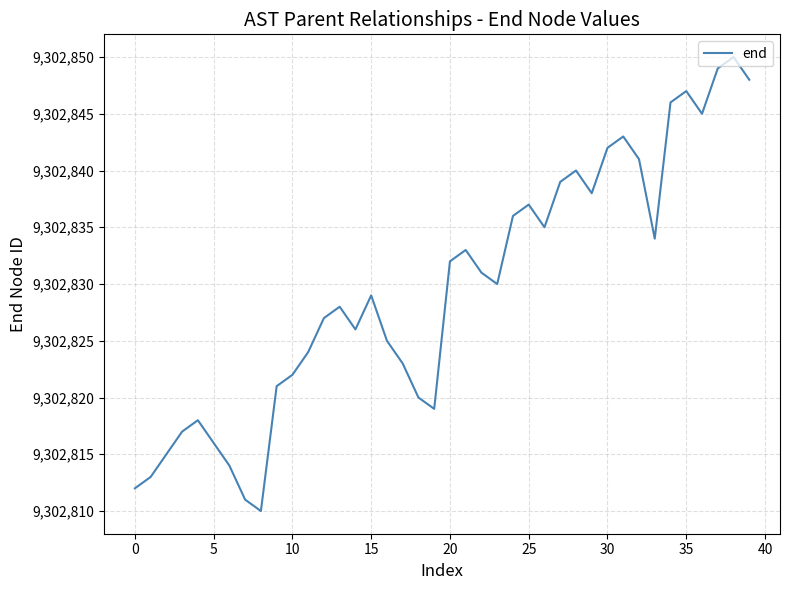

What is the maximum value shown in the chart?

9302850